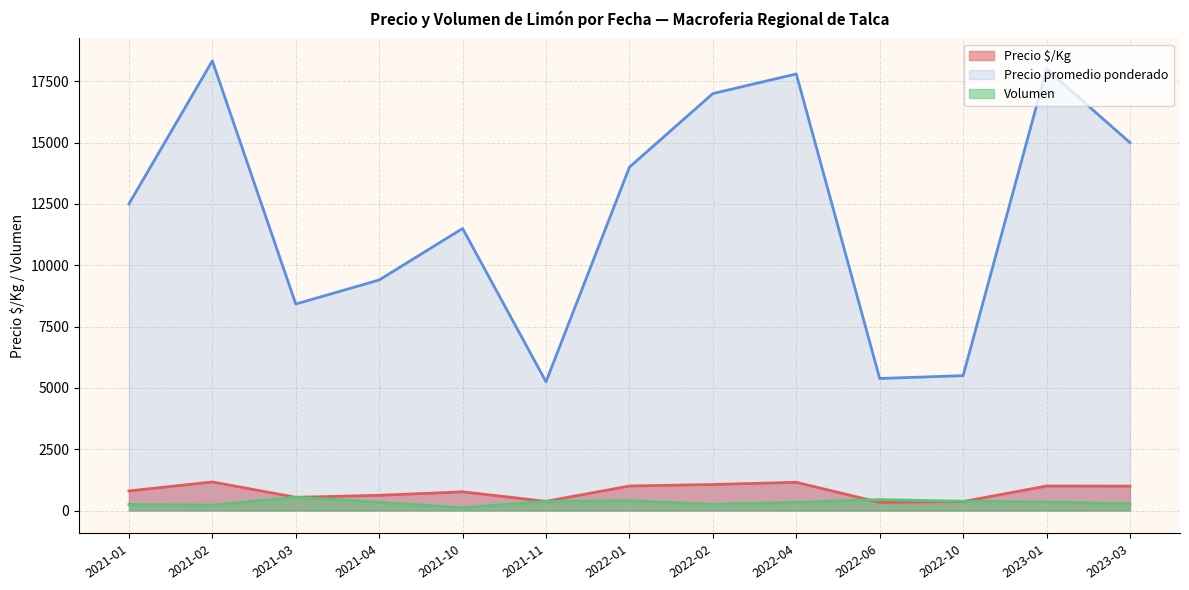

Between 2021-11 and 2021-02, which is larger?

2021-02